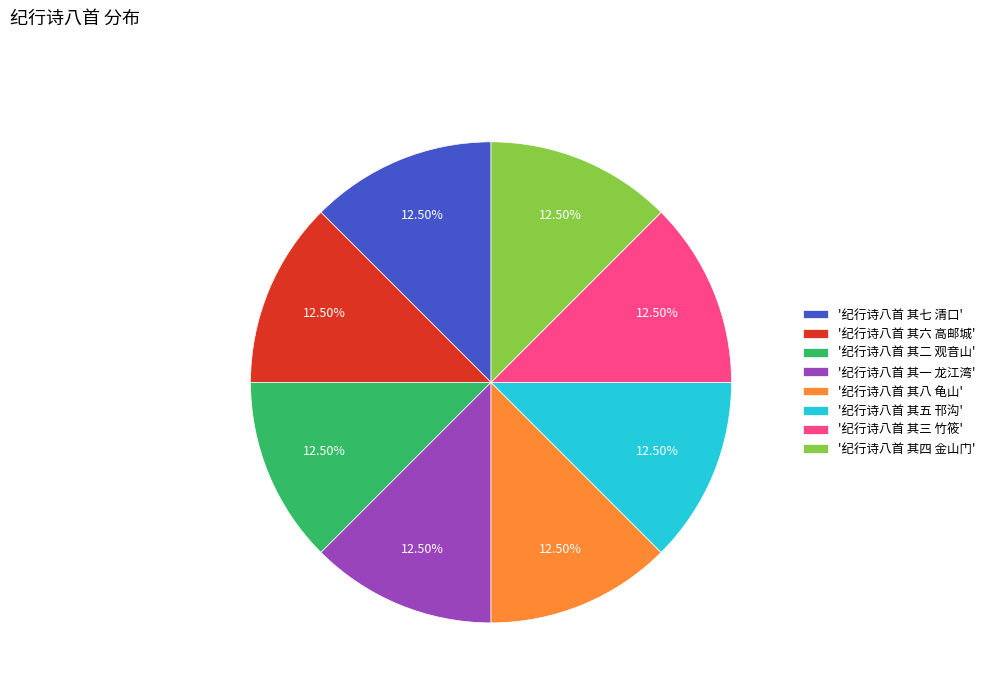

Is there any slice that represents more than half of the pie?

No